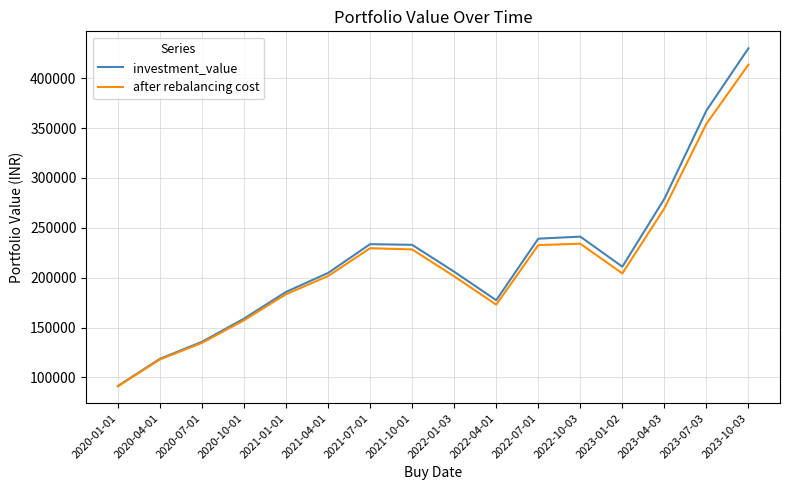

How many values in the after rebalancing cost series exceed 204280?

8